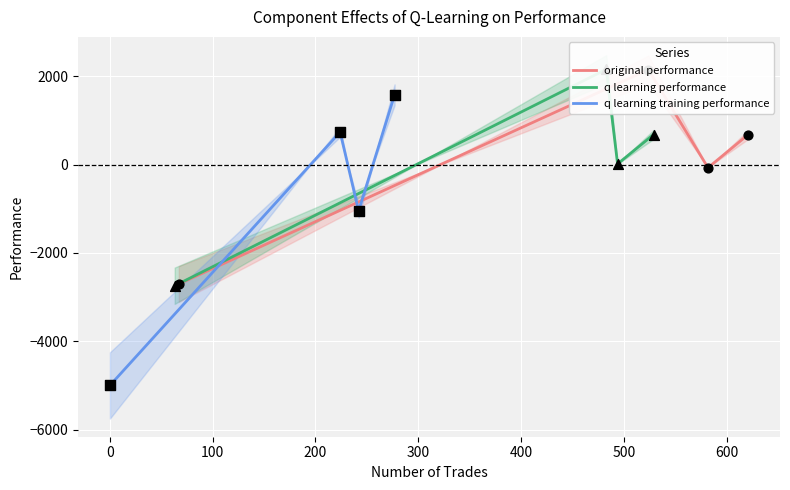

Which series has the largest total across all categories?

q learning performance